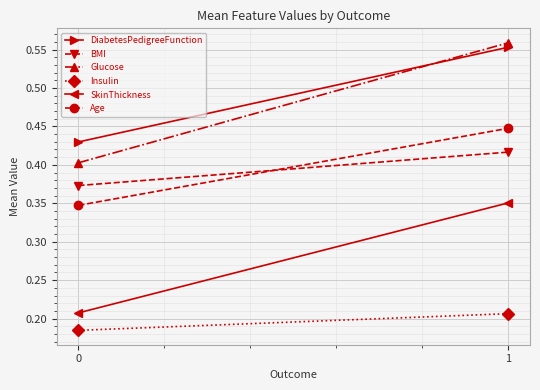

Rank the series by their maximum value, from highest to lowest.

Glucose, DiabetesPedigreeFunction, Age, BMI, SkinThickness, Insulin